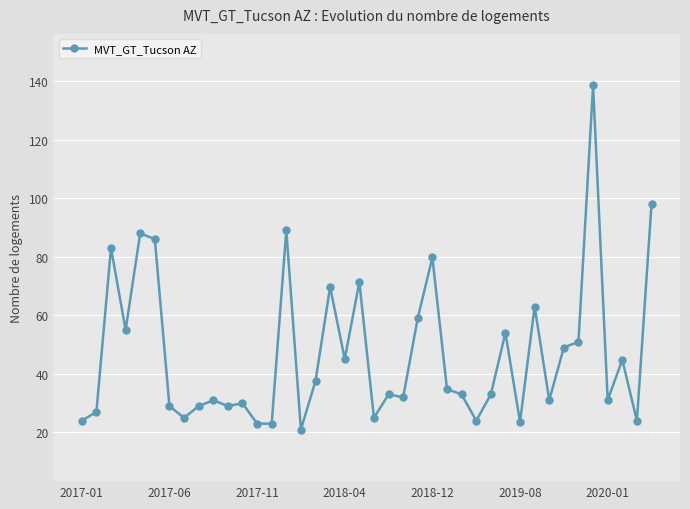

What is the value of the 3rd point from the left?

83.0